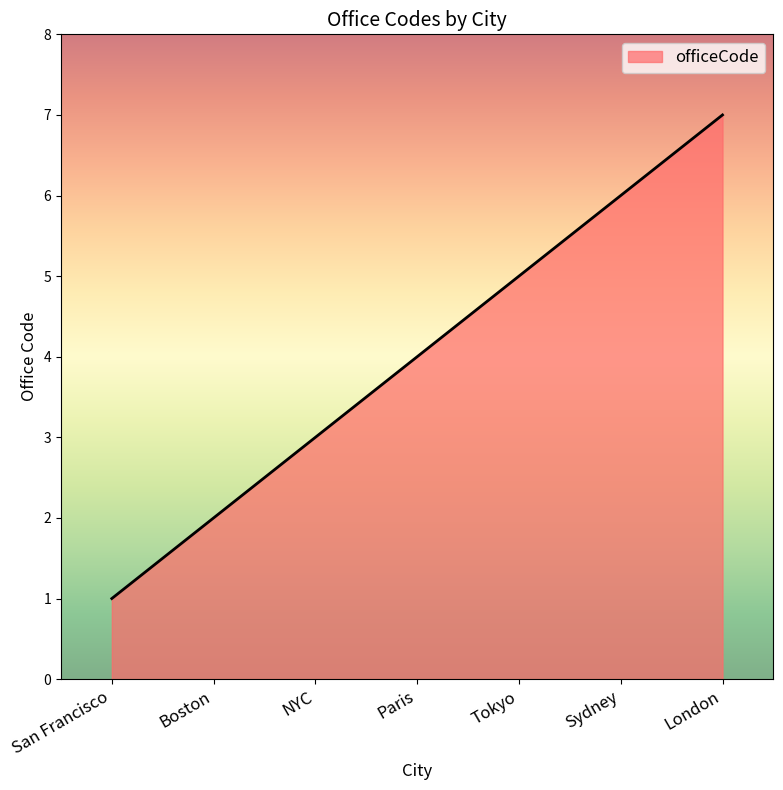

What position from the right is Boston?

6